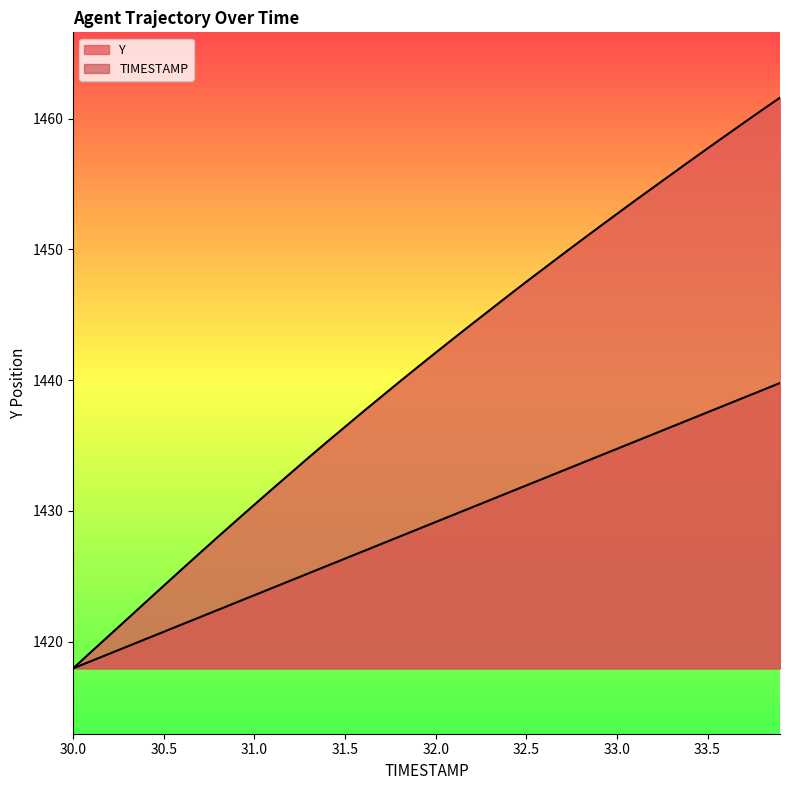

The TIMESTAMP series shows 1421.9 at 30.7. True or false?

True